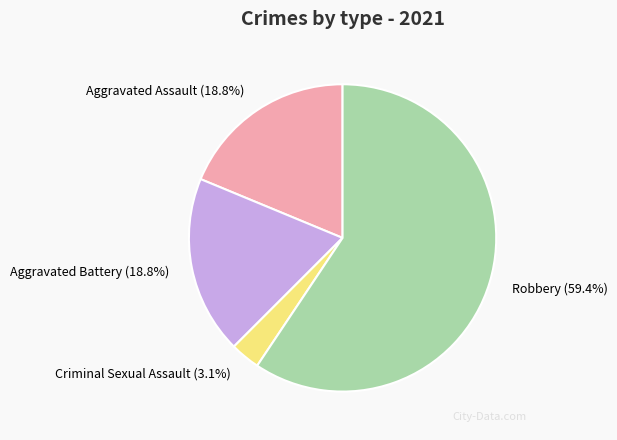

The Robbery slice represents 66% of the pie. True or false?

False